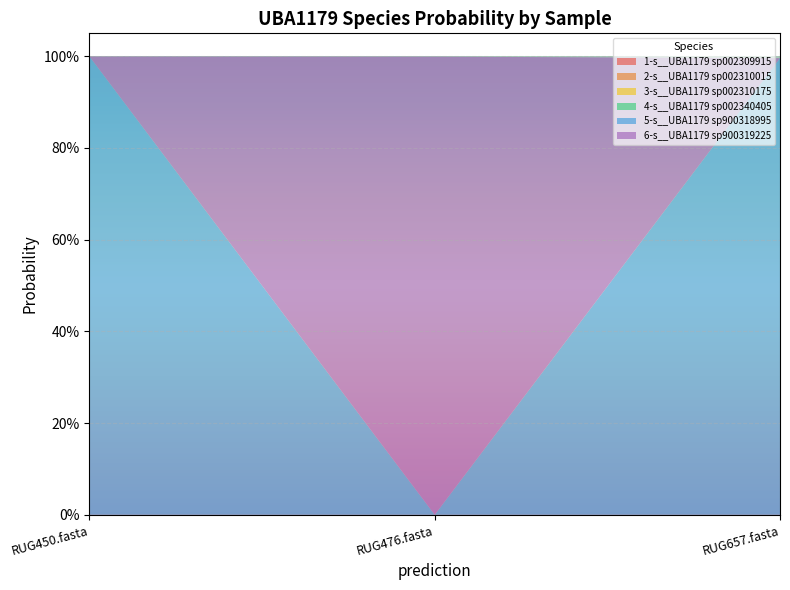

Reading left to right, list all the values displayed in this chart.

1-s__UBA1179 sp002309915: RUG450.fasta=0.0	RUG476.fasta=0.0	RUG657.fasta=0.0
2-s__UBA1179 sp002310015: RUG450.fasta=0.0	RUG476.fasta=0.0	RUG657.fasta=0.0
3-s__UBA1179 sp002310175: RUG450.fasta=0.0	RUG476.fasta=0.0	RUG657.fasta=0.0
4-s__UBA1179 sp002340405: RUG450.fasta=0.0	RUG476.fasta=0.0	RUG657.fasta=0.0
5-s__UBA1179 sp900318995: RUG450.fasta=1.0	RUG476.fasta=0.0	RUG657.fasta=1.0
6-s__UBA1179 sp900319225: RUG450.fasta=0.0	RUG476.fasta=1.0	RUG657.fasta=0.0